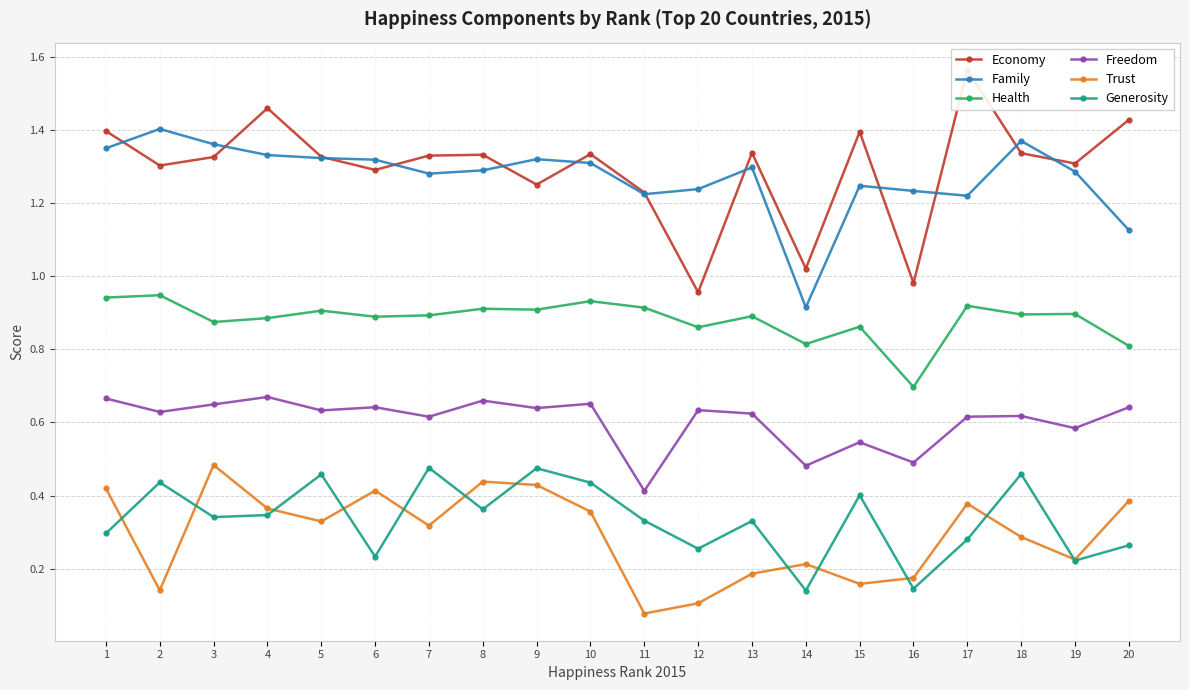

The Generosity series shows 0.3 at 2. True or false?

False